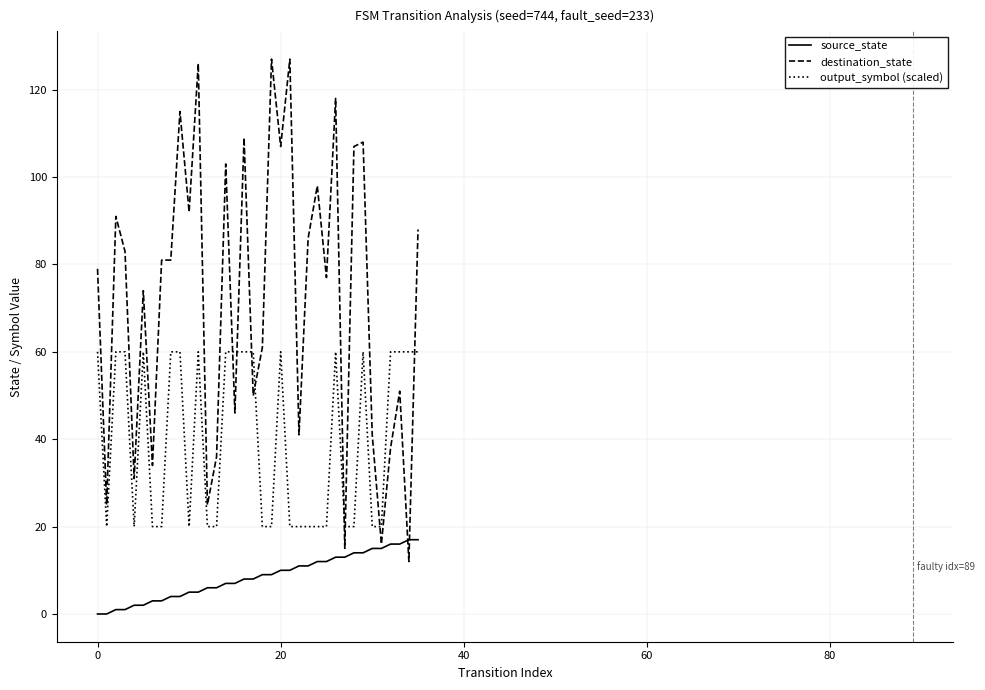

After their last crossing, which series has the higher values: destination_state or source_state?

destination_state